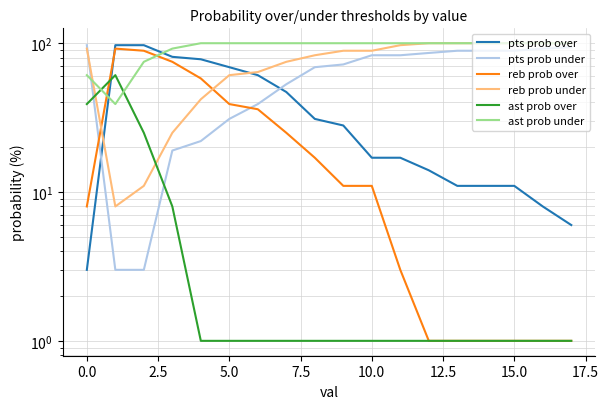

What is the sum of all pts prob under values?

1113